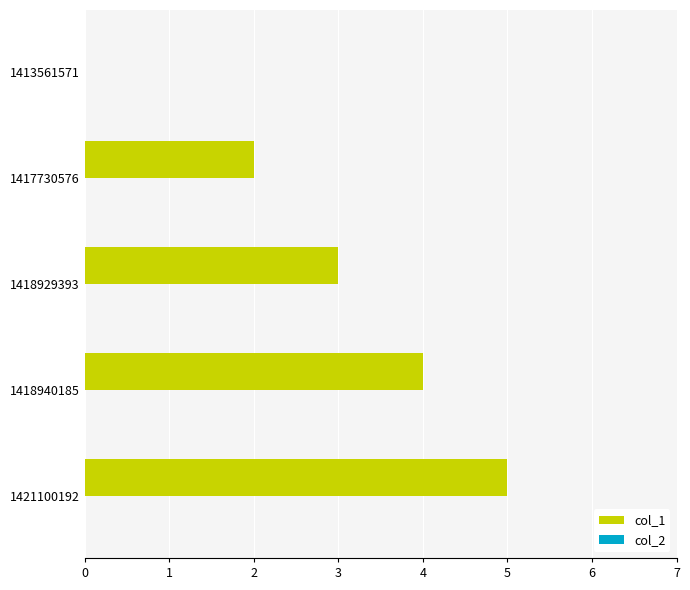

Which has a higher value, 1413561571 or 1418929393?

1418929393